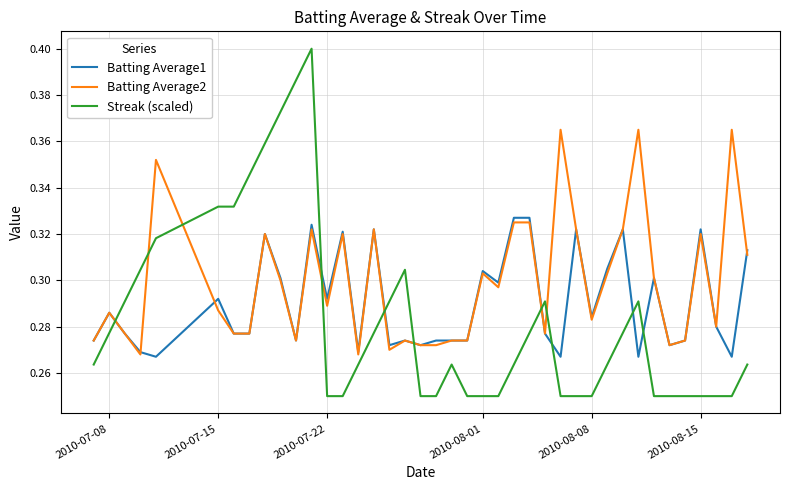

List the series in order of their peak value, lowest first.

Batting Average1, Batting Average2, Streak (scaled)